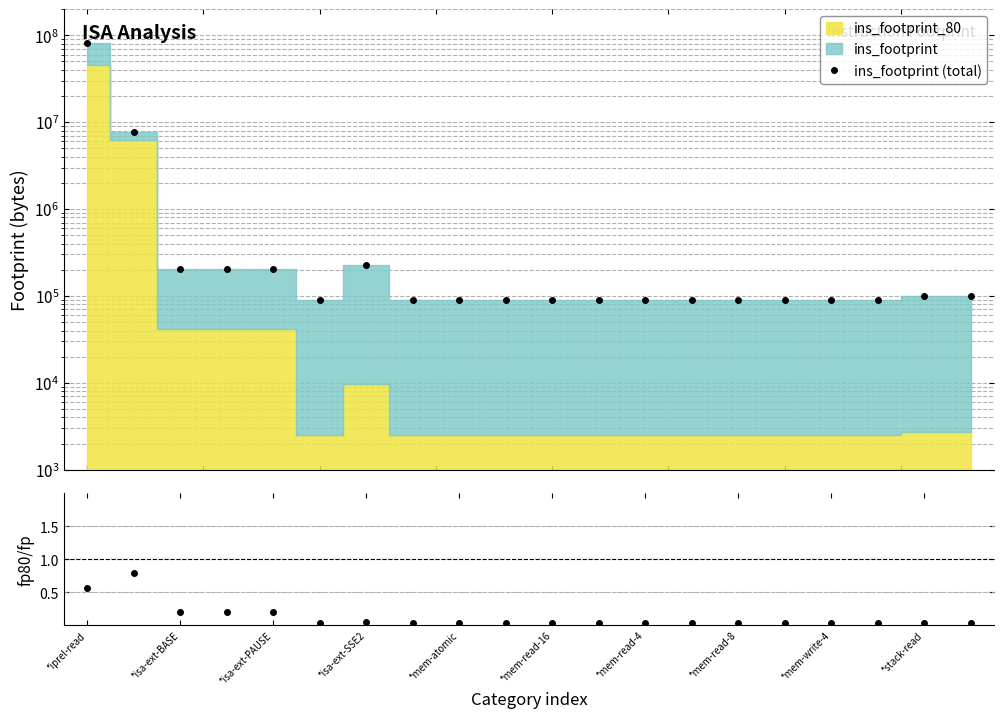

True or false: ins_footprint (total) and fp80 / fp_total intersect in this chart.

False